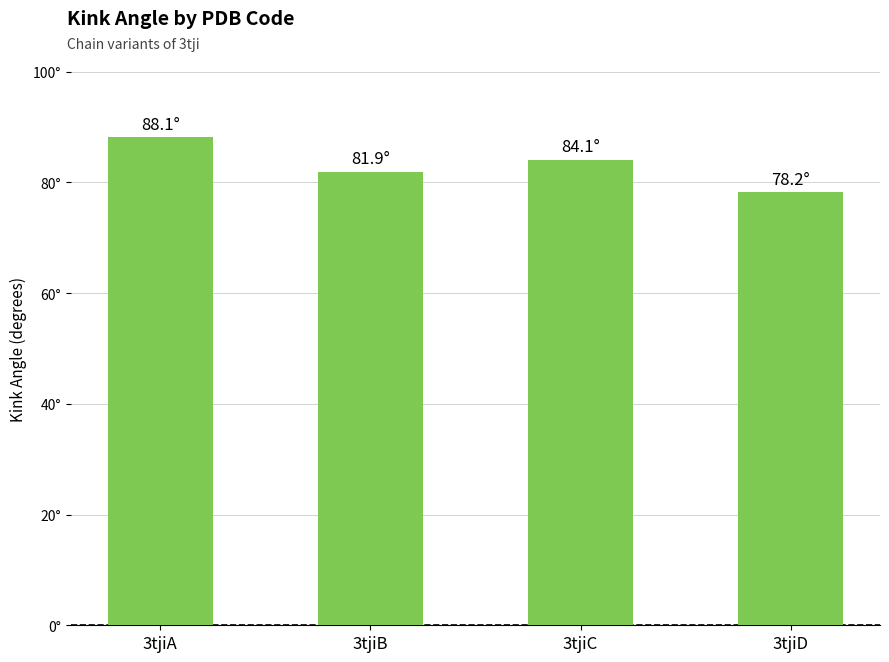

Are the bars horizontal?

No